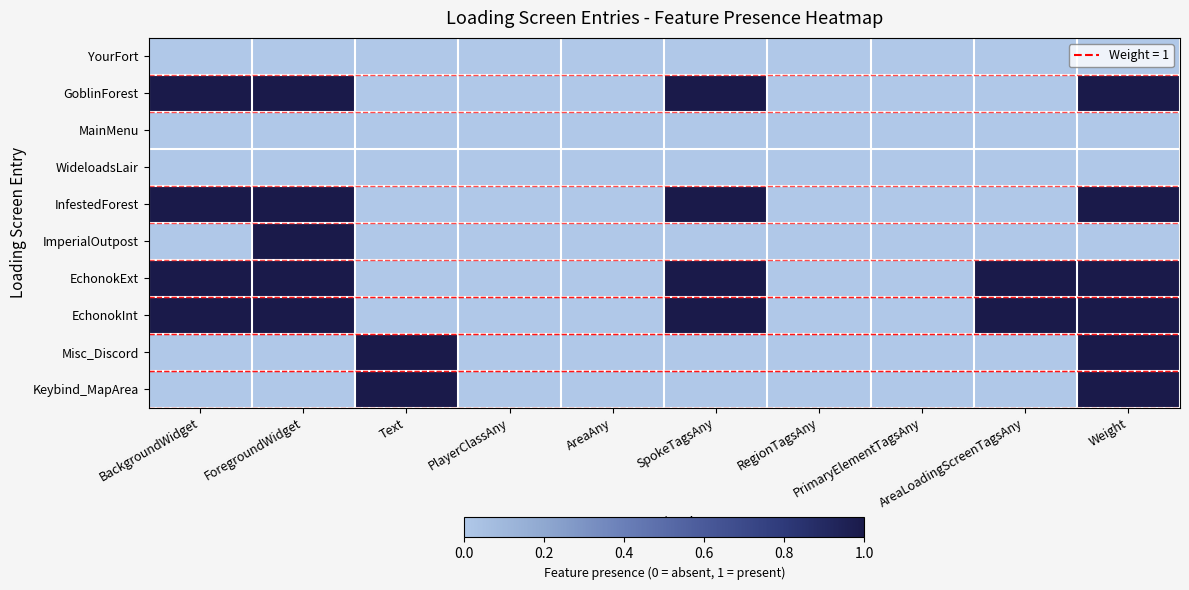

Which category has the highest value across all series?

BackgroundWidget